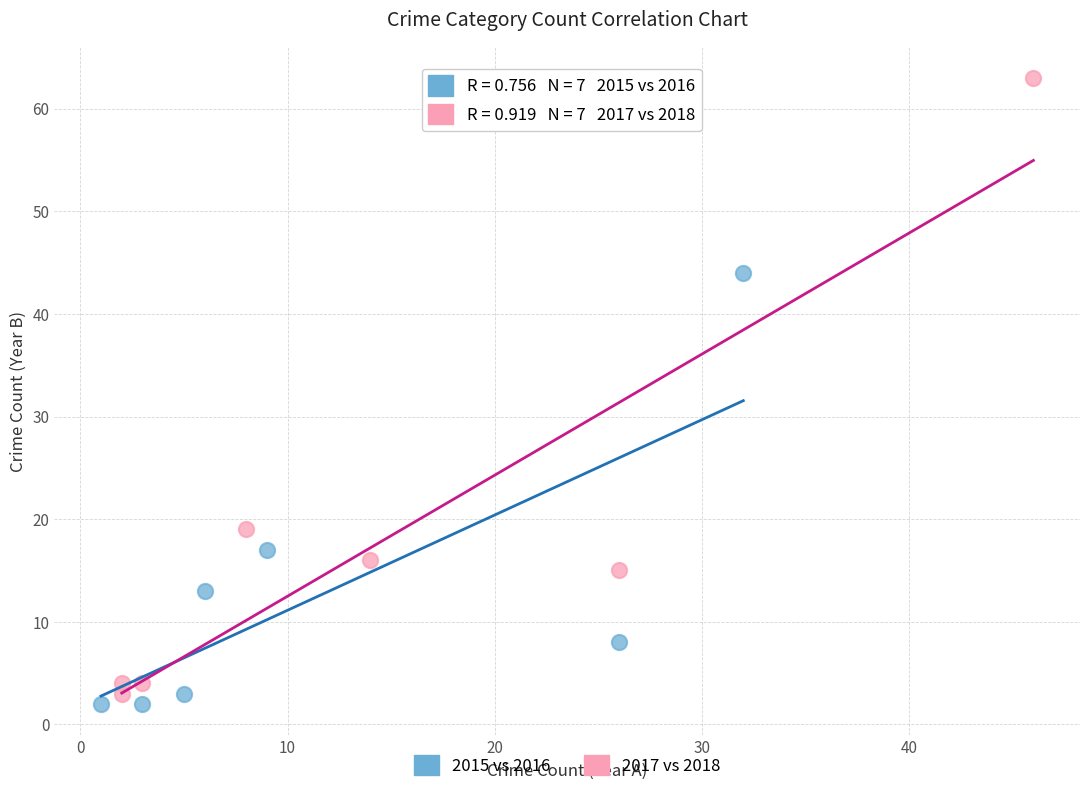

Which series reaches the maximum Y coordinate?

2017 vs 2018